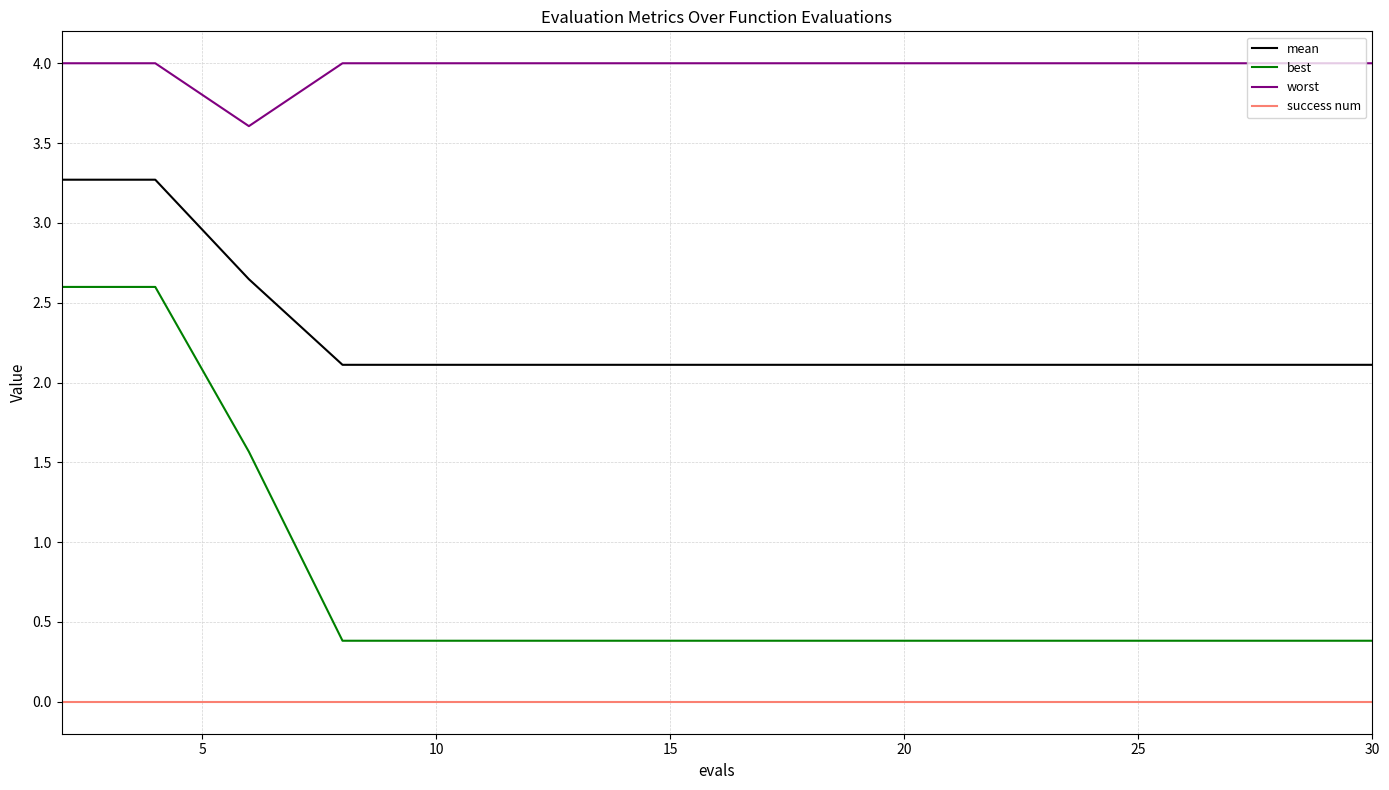

True or false: worst and mean intersect in this chart.

False